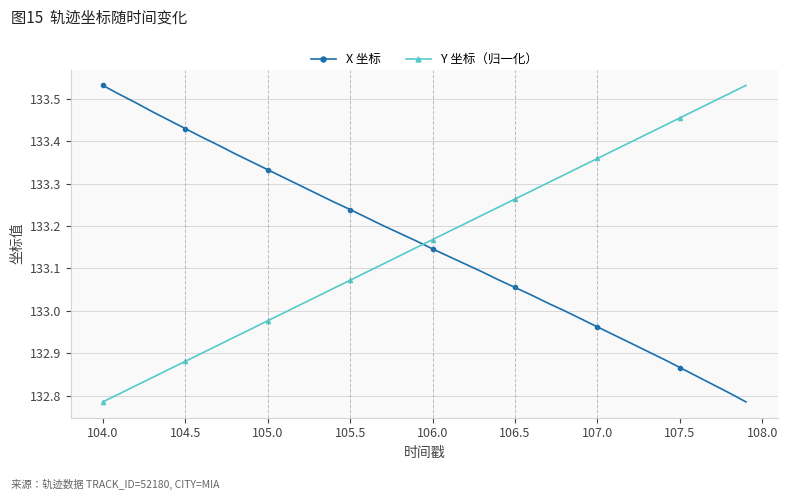

True or false: X 坐标 has more than 1 interior local peaks.

False